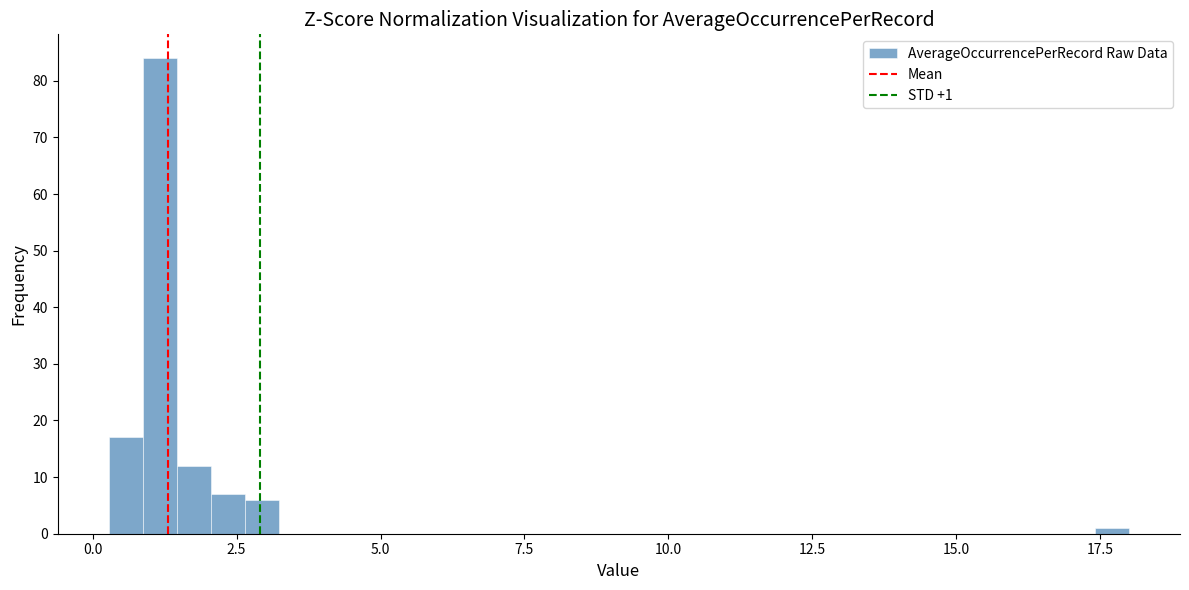

Around what value on the x-axis is the tallest bar? Give the approximate position of its centre, as read against the axis.

1.0